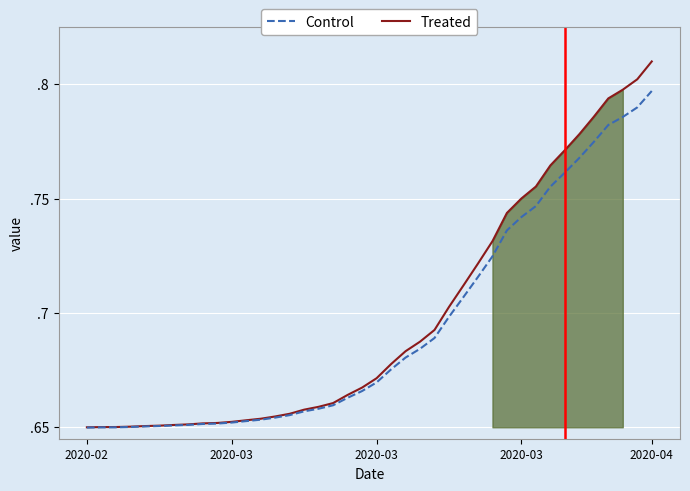

Is the value of value (Treated) at 32 greater than the value of value (Control) at 22?

Yes